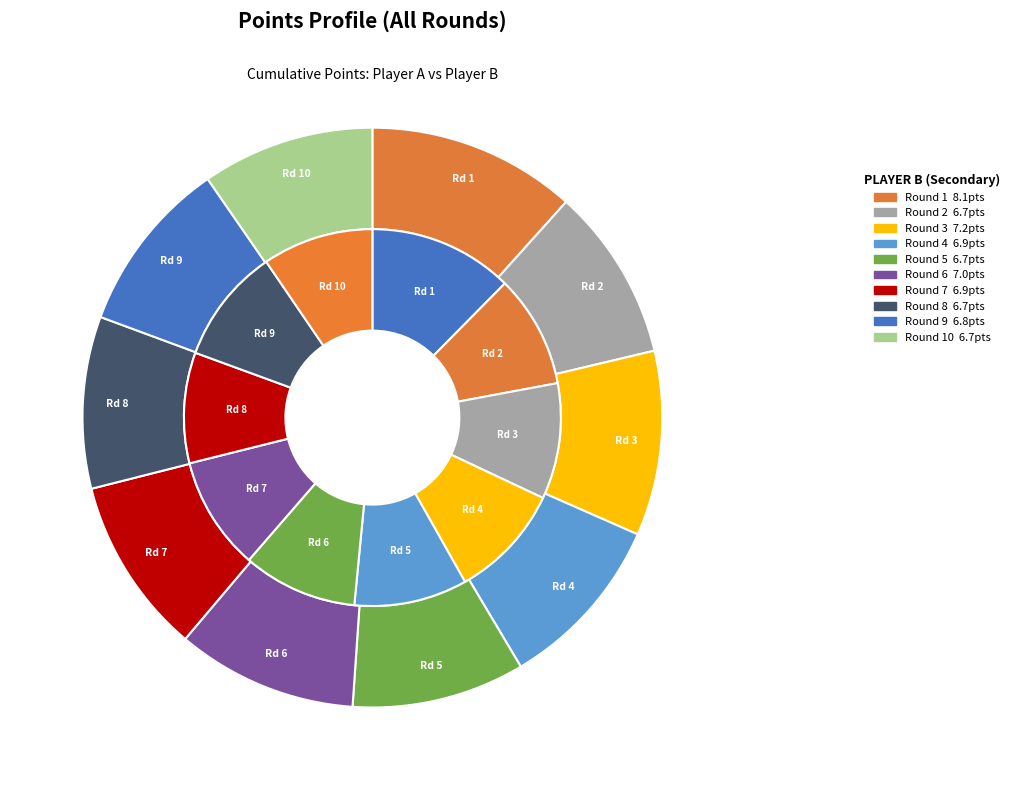

What is the spread (max minus min) of values at 9?

3.2